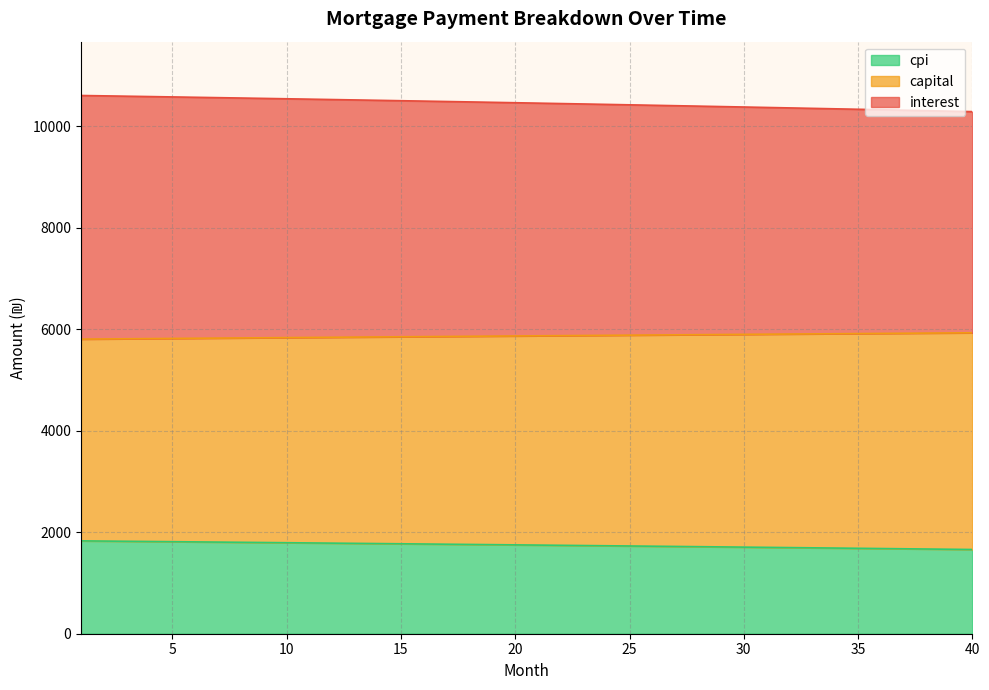

The cpi series shows 5701.5 at 38. True or false?

False